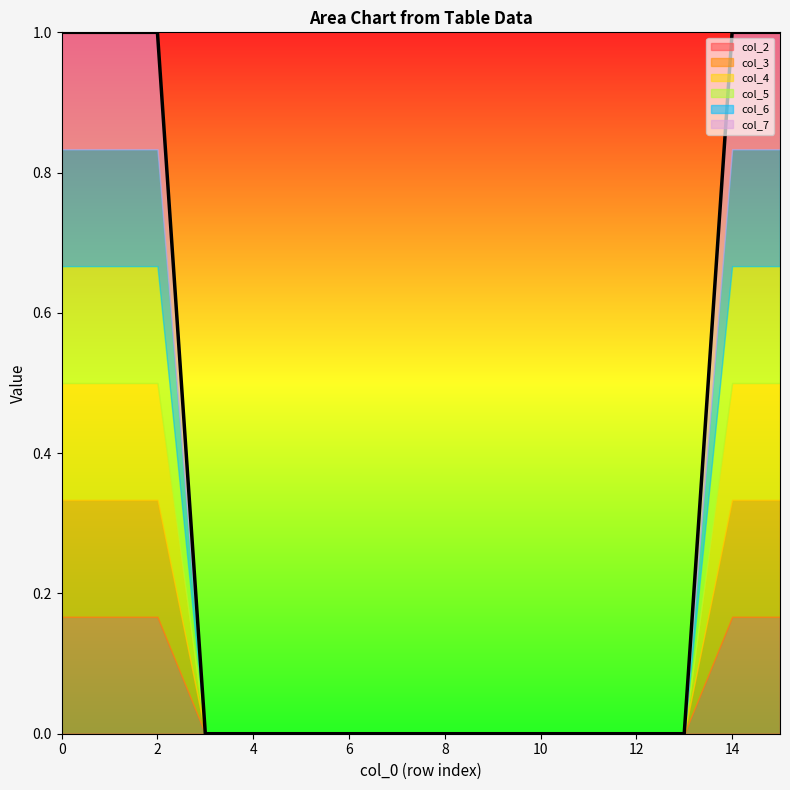

What are all the series names shown in the legend?

col_2, col_3, col_4, col_5, col_6, col_7